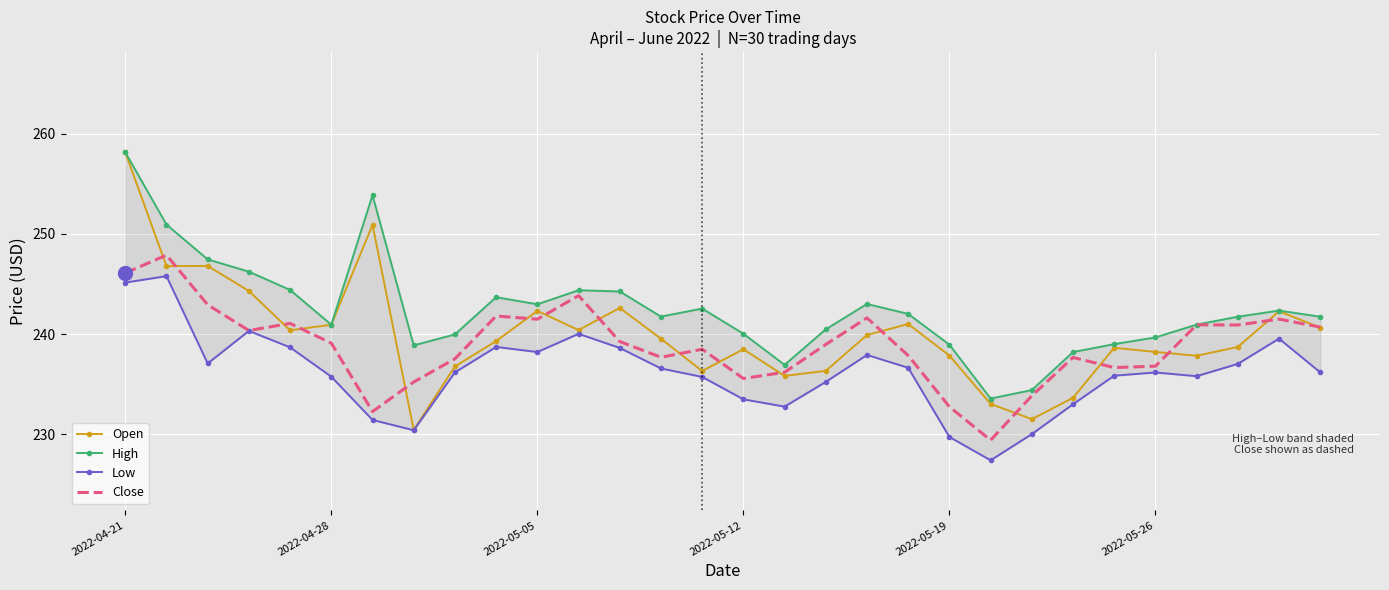

Which category has the highest value in the Open series?

2022-04-21